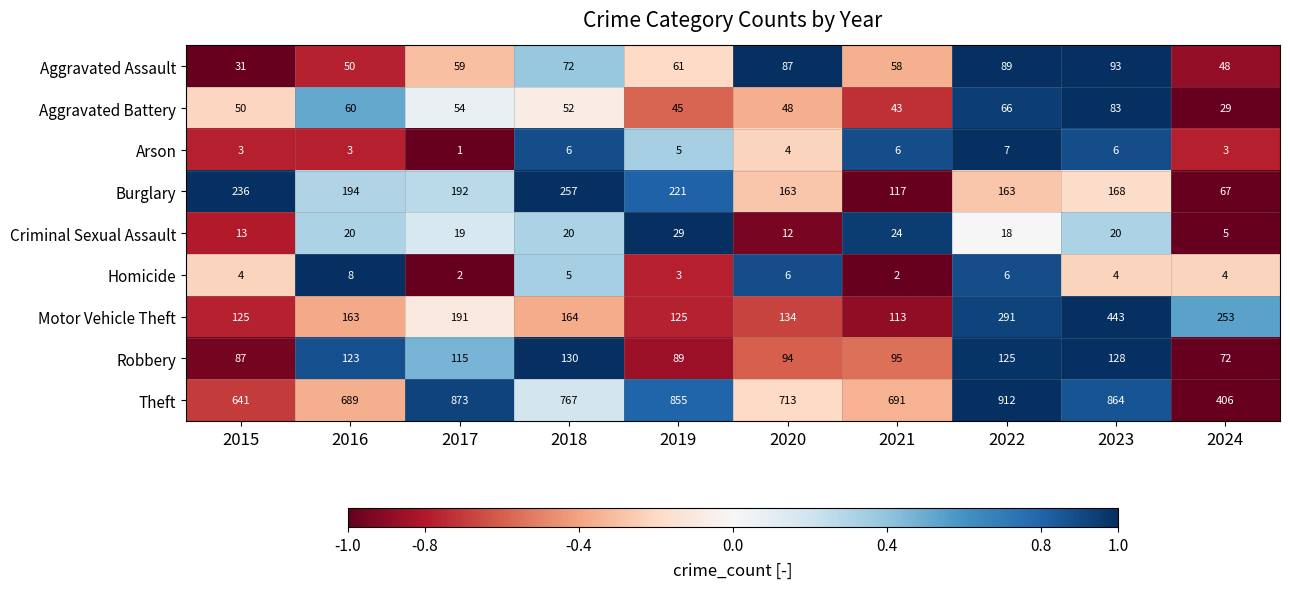

At how many categories does at least one series exceed 475?

9